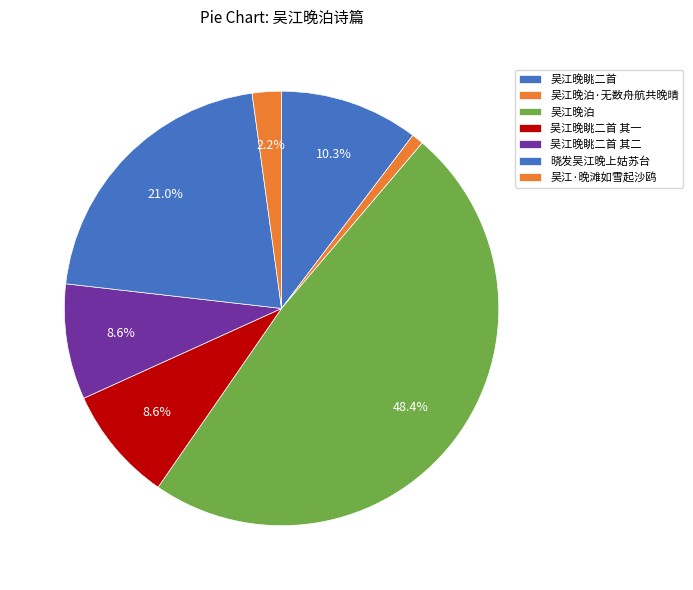

What is the change in value from 吴江晚眺二首 其一 to 晓发吴江晚上姑苏台?

+498510